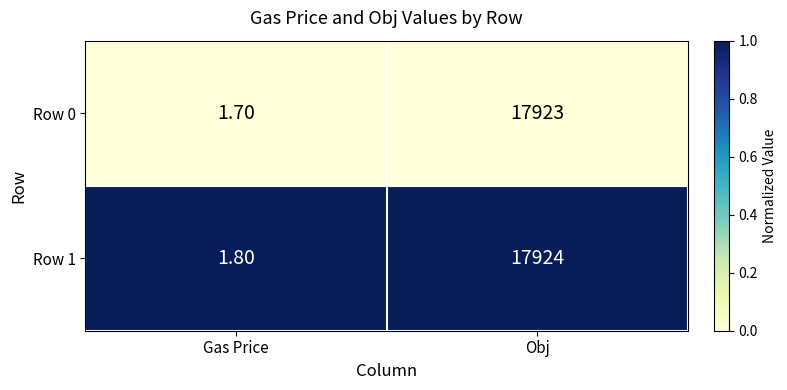

Which series has the largest range (max minus min)?

Row 1